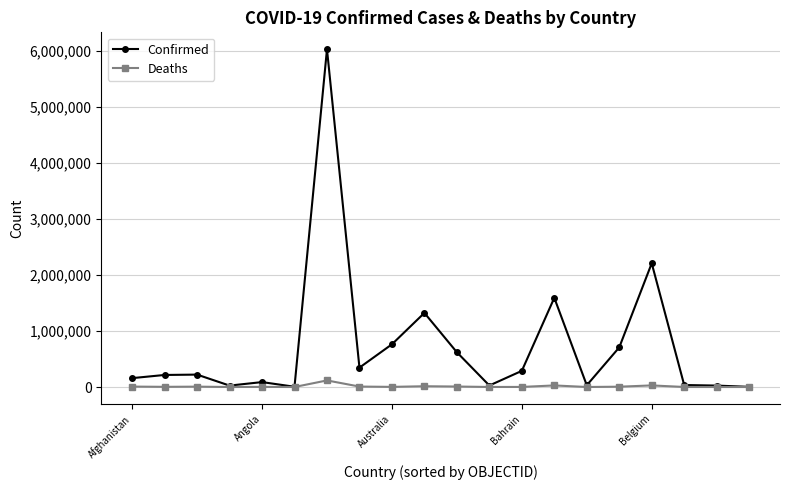

Which series has the largest total across all categories?

Confirmed